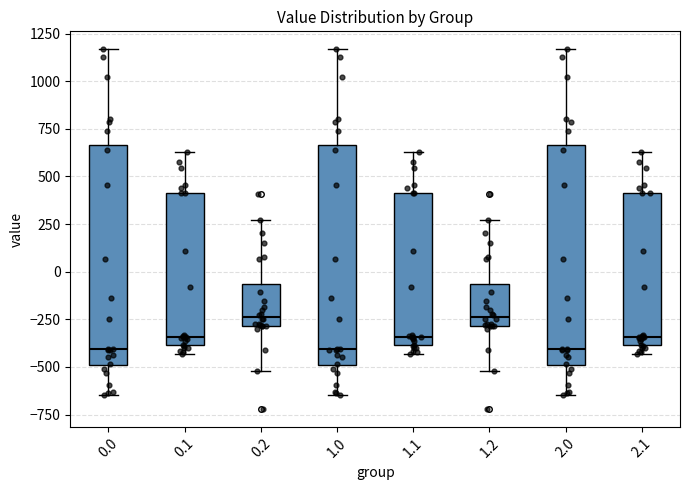

Reading left to right, read every box against the y-axis: the position of its median line, the range the box covers, and the ends of its whiskers. The values are not printed on the chart, so give them approximately, as read against the axis.

0.0: median -400, box -500 to 650, whiskers -650 to 1150
0.1: median -350, box -400 to 400, whiskers -450 to 650
0.2: median -250, box -300 to -50, whiskers -500 to 250
1.0: median -400, box -500 to 650, whiskers -650 to 1150
1.1: median -350, box -400 to 400, whiskers -450 to 650
1.2: median -250, box -300 to -50, whiskers -500 to 250
2.0: median -400, box -500 to 650, whiskers -650 to 1150
2.1: median -350, box -400 to 400, whiskers -450 to 650